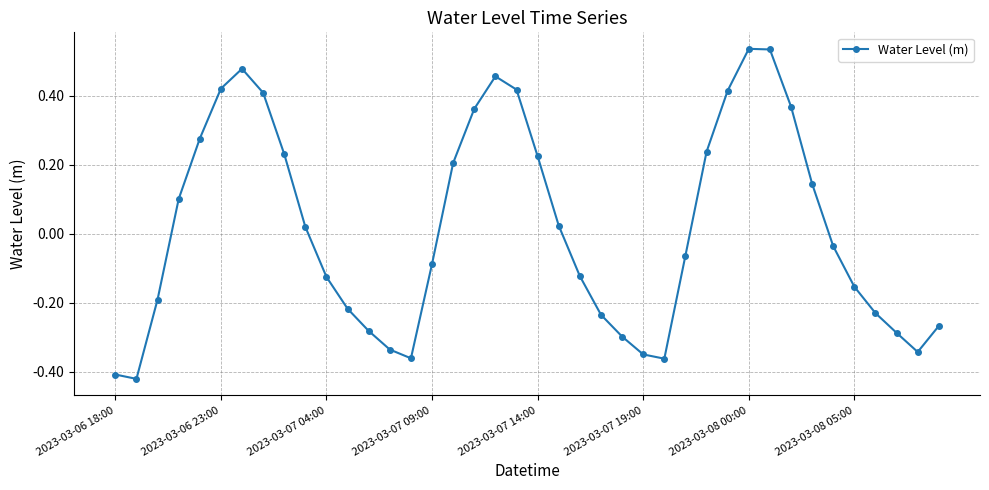

What is the difference between the second highest and second lowest values?

0.9